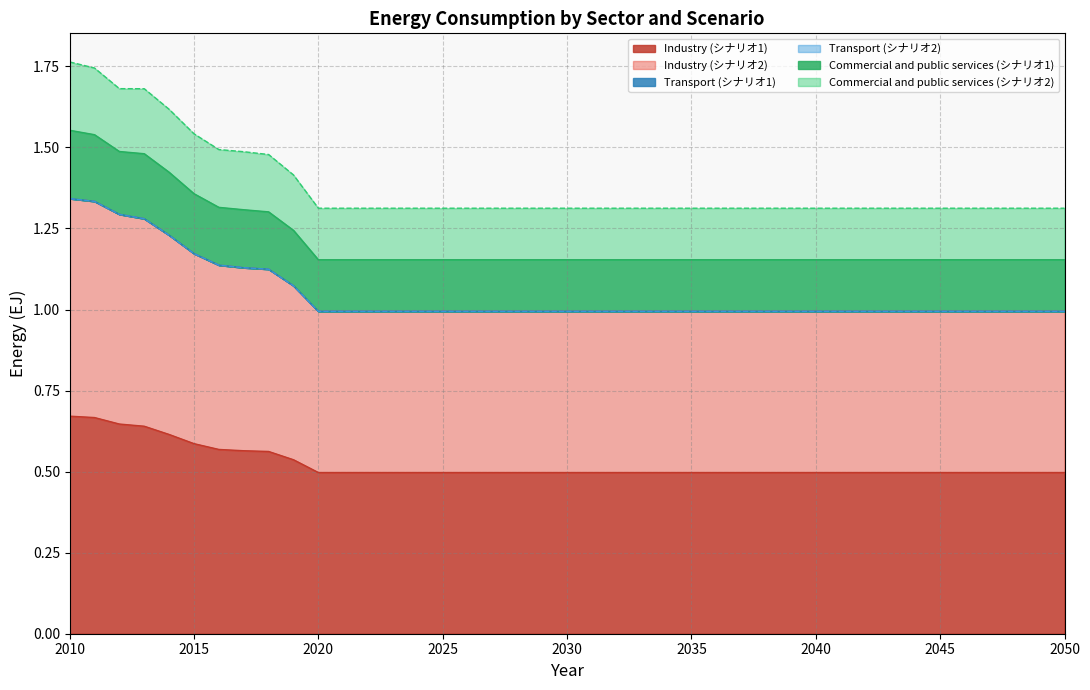

True or false: Transport (シナリオ1) and Industry (シナリオ2) intersect in this chart.

False